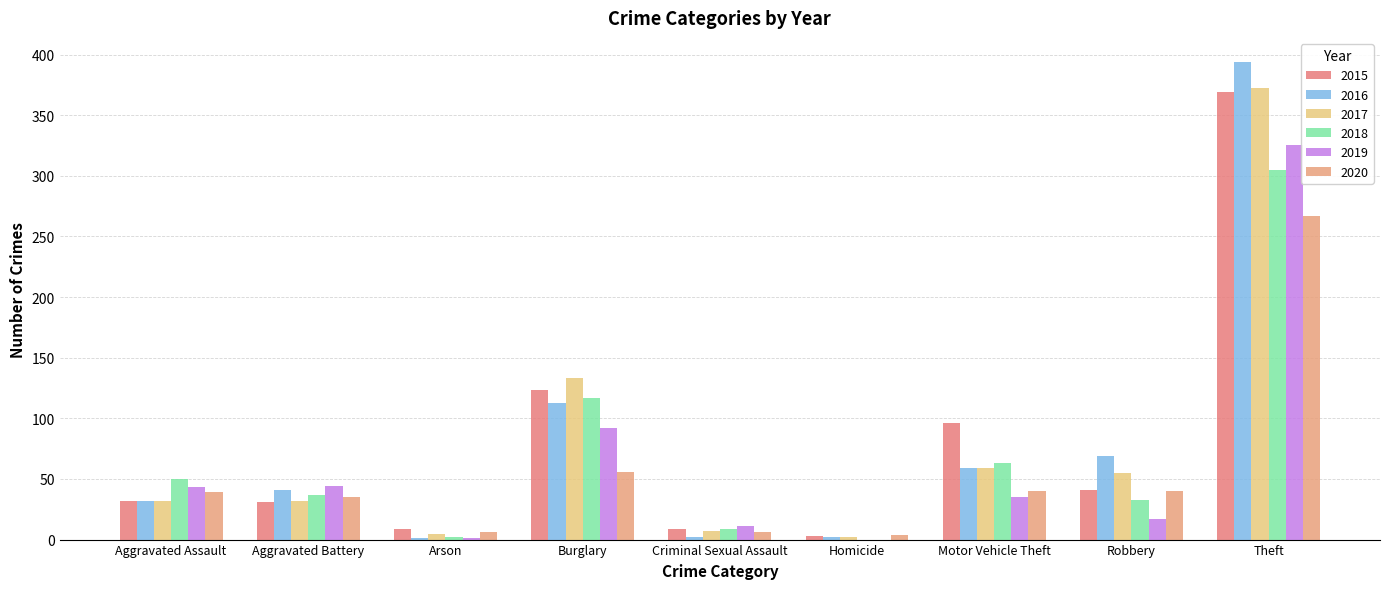

Rank the series by their maximum value, from lowest to highest.

2020, 2018, 2019, 2015, 2017, 2016